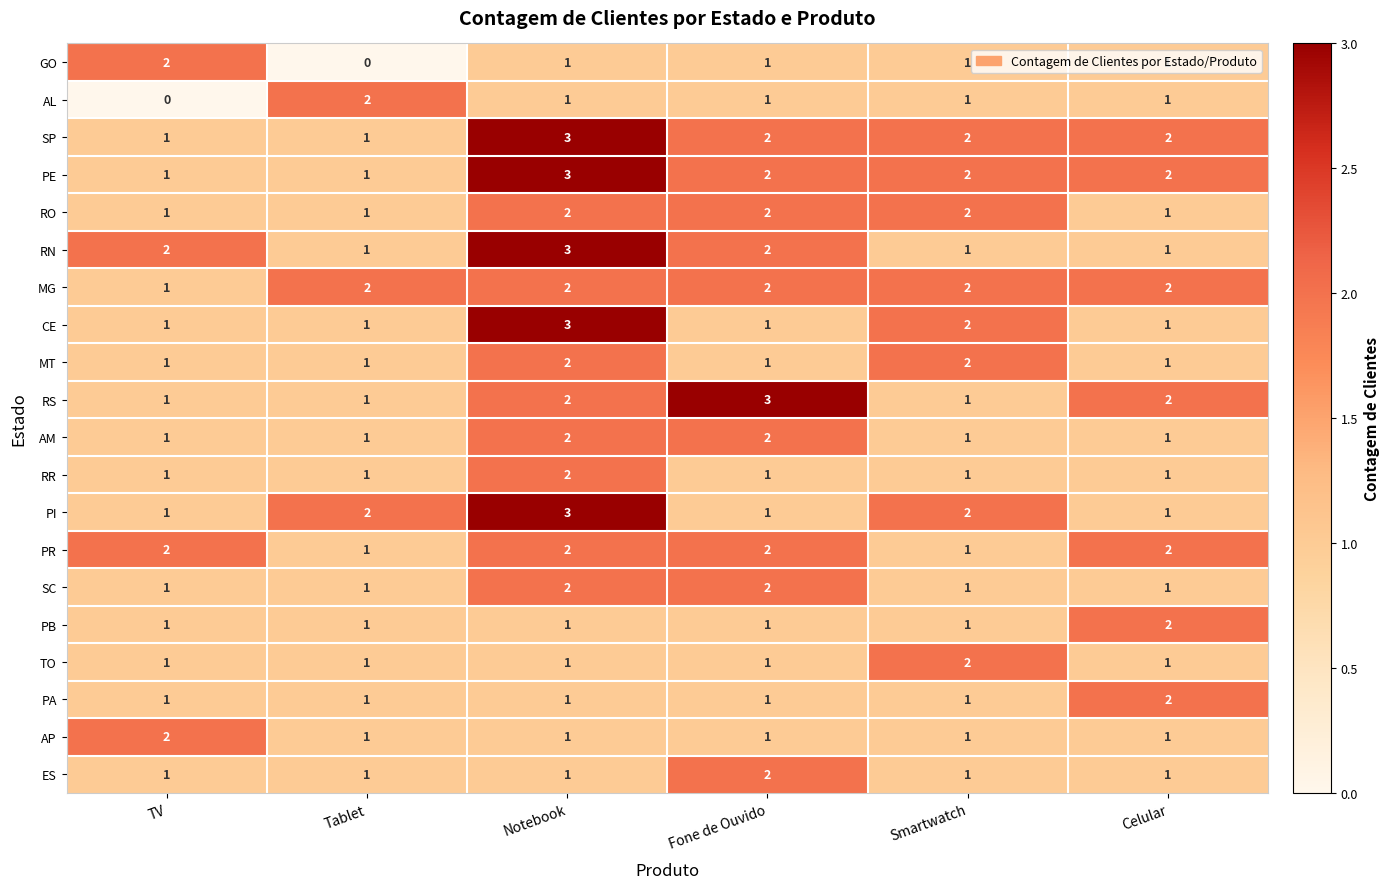

What is the sum of all MT values?

8